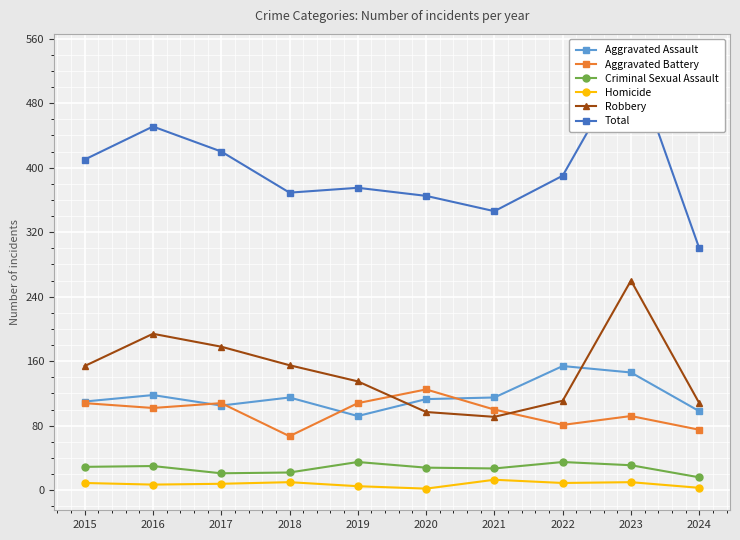

What is the difference between the maximum and minimum values in the Aggravated Battery series?

58